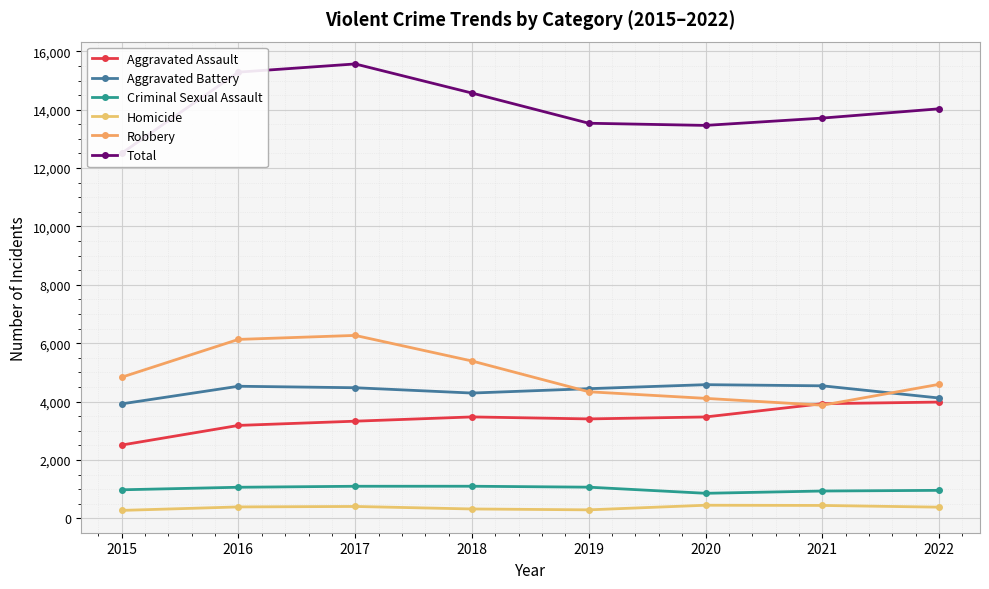

What is the sum of all Robbery values?

39525